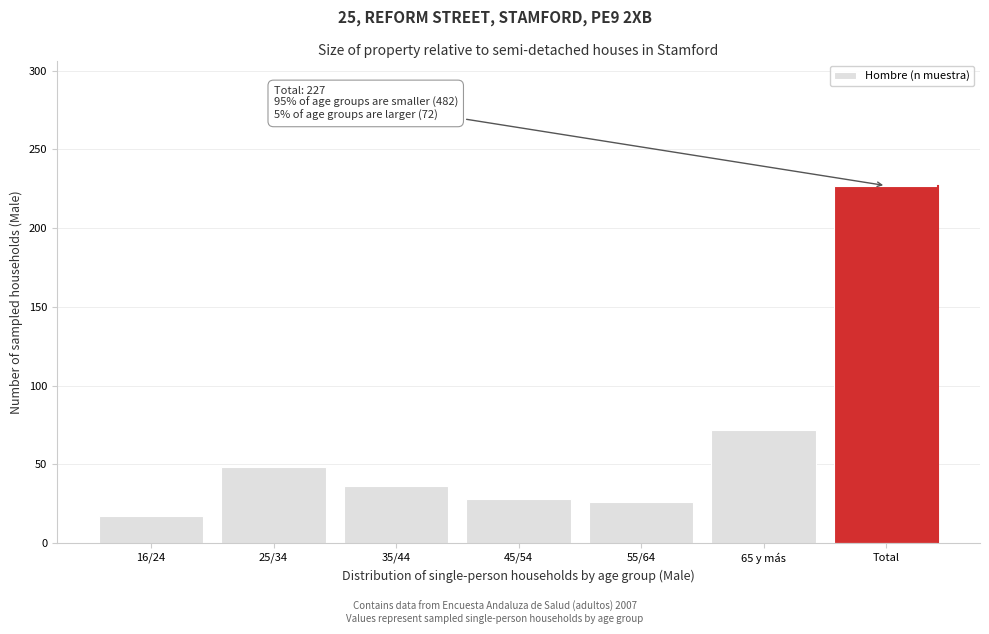

Reading left to right, transcribe all the data shown in this chart.

17	48	36	28	26	72	227